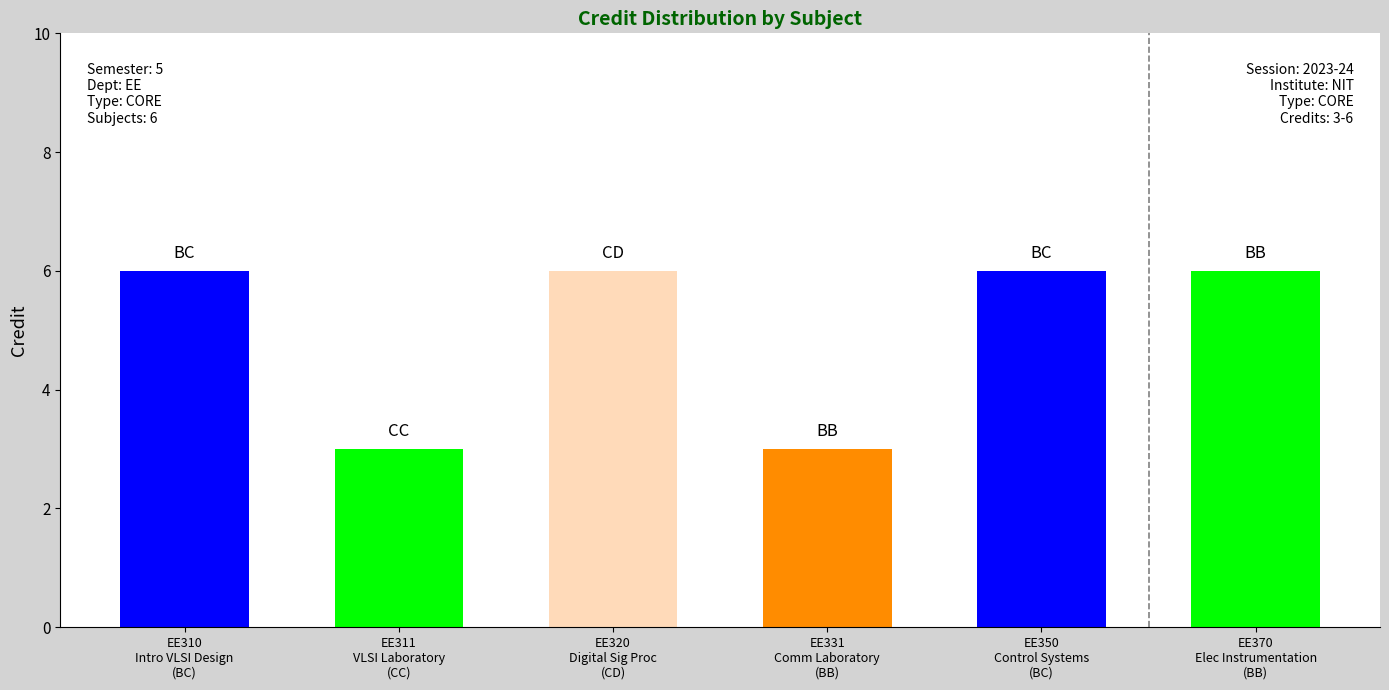

Where is Sl No. nearest to the value 1?

BC